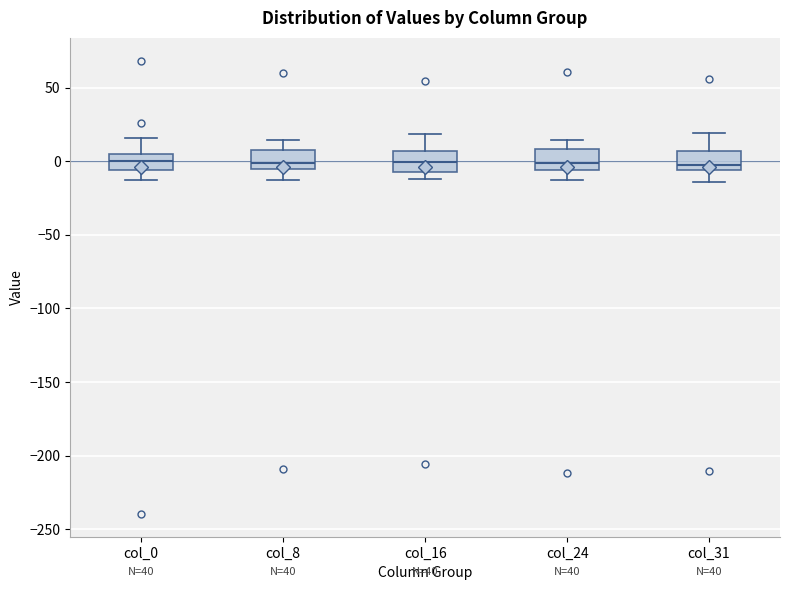

Where does the median line of the box for col_31 sit on the y-axis? The values are not printed on the chart, so give them approximately, as read against the axis.

0